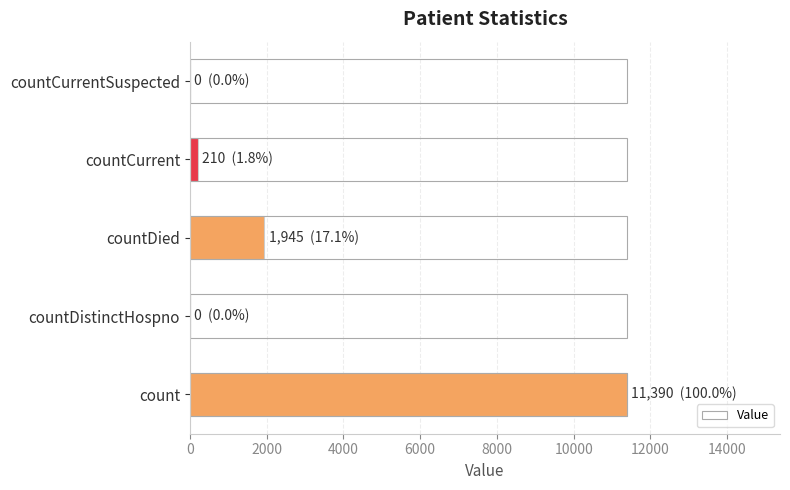

What is the sum of the values at countDied and count?

13335